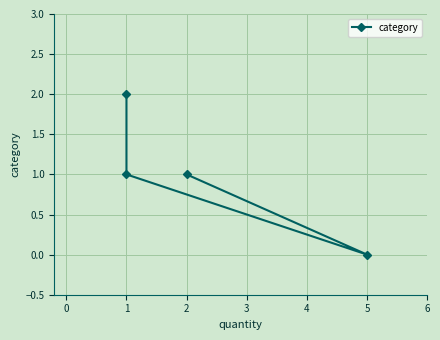

The chart shows a value of 0 at 5. True or false?

True